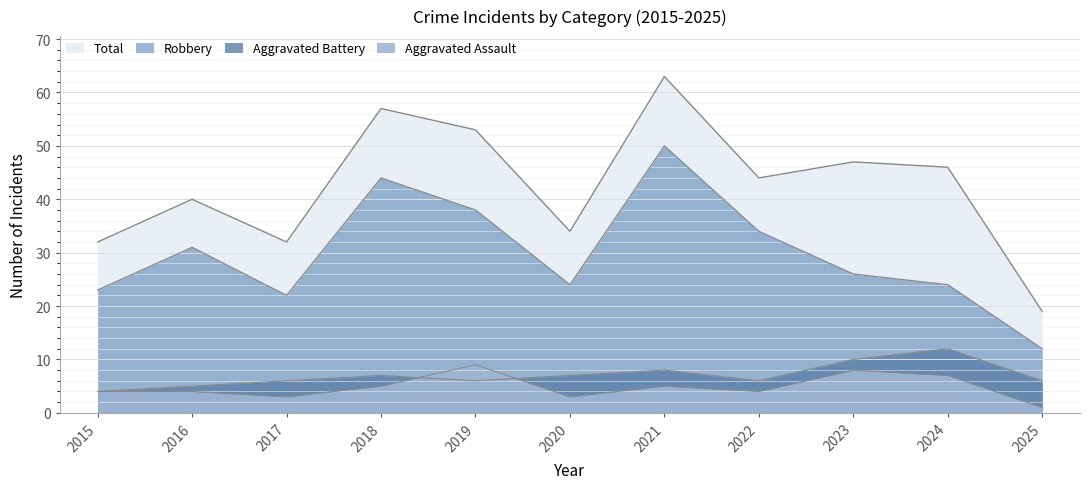

At which label does Total reach its minimum?

2025